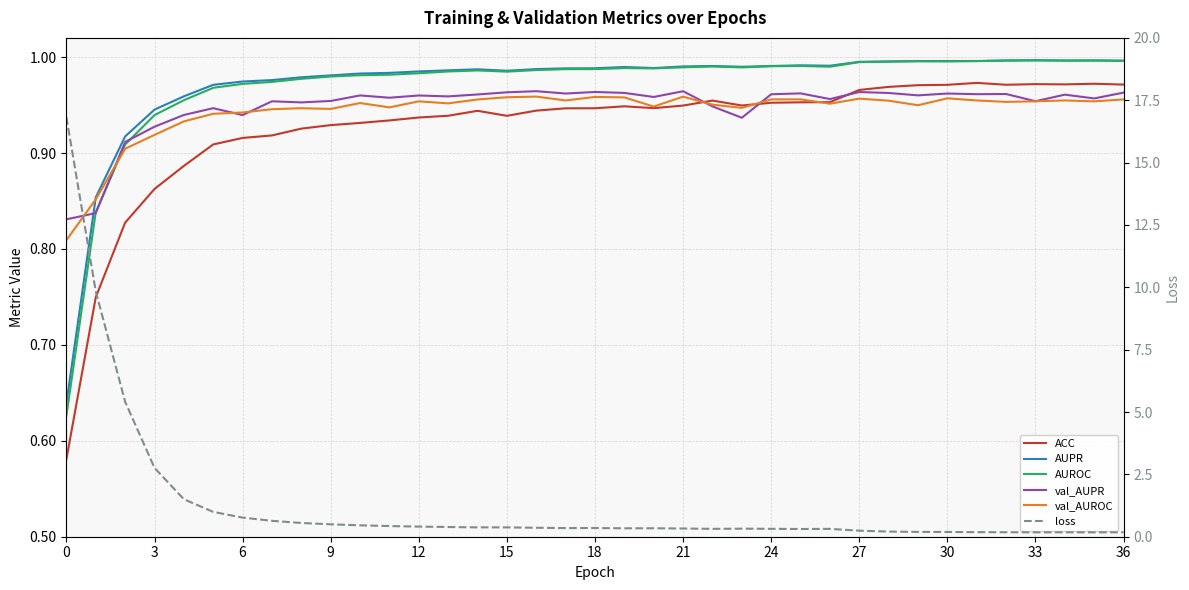

What is the label of the 12th point from the left?

33